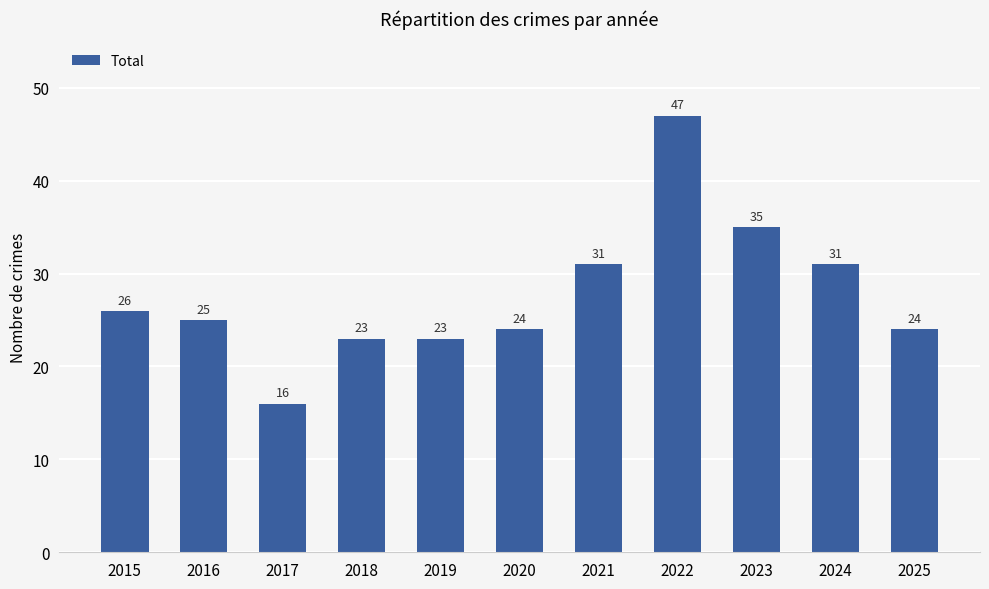

Which label corresponds to the largest value in the chart?

2022